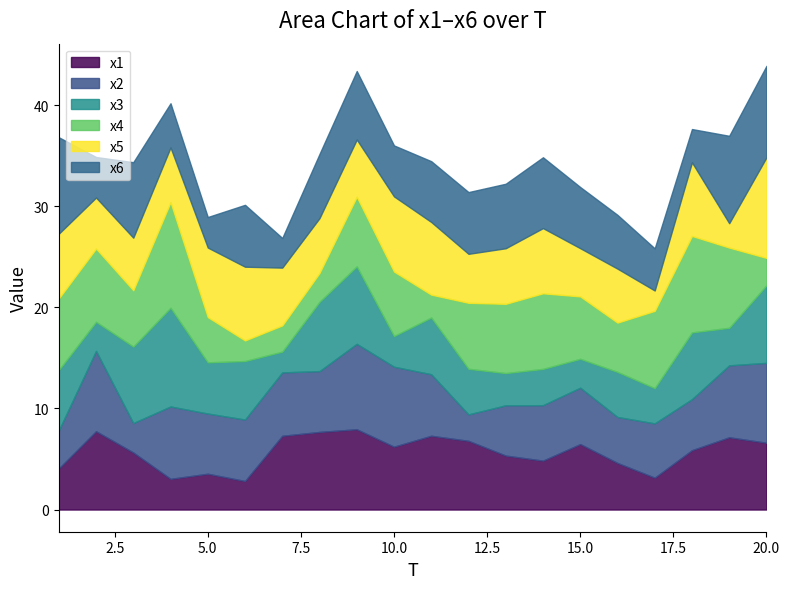

What are all the series names shown in the legend?

x1, x2, x3, x4, x5, x6